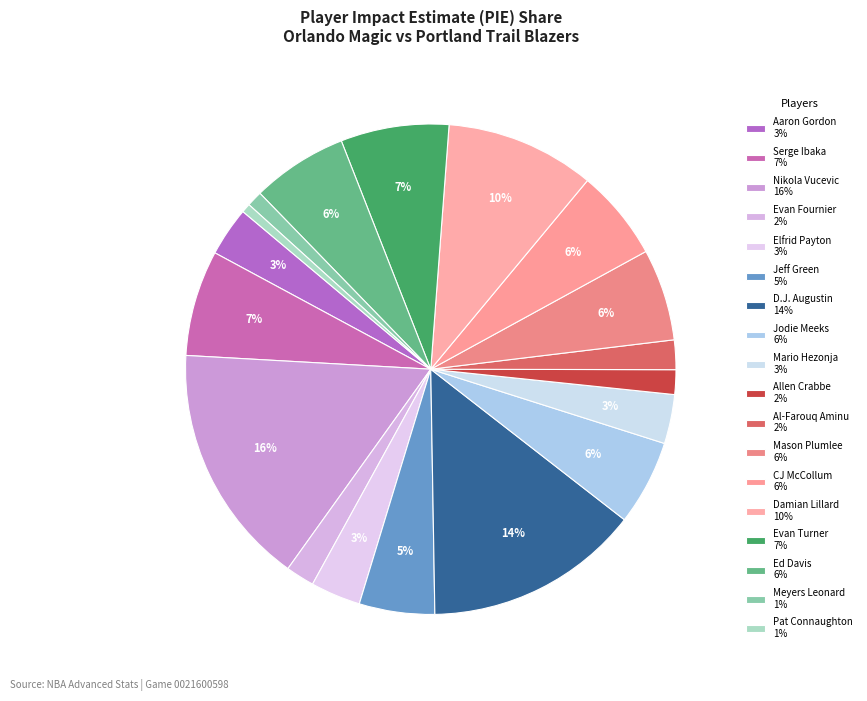

Count the number of slices in the pie.

18